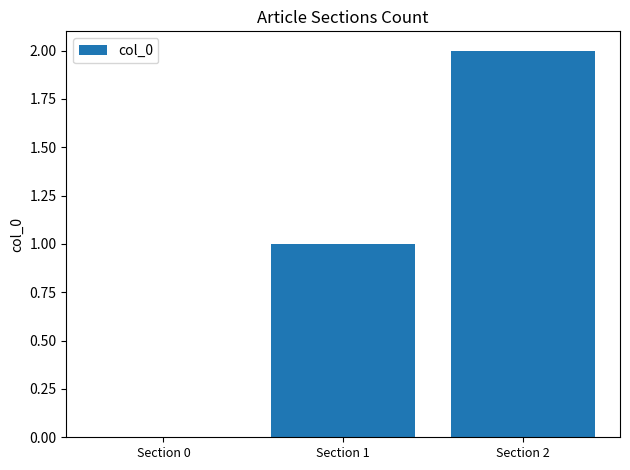

Reading right to left, extract all data points from this chart.

Section 2=2	Section 1=1	Section 0=0